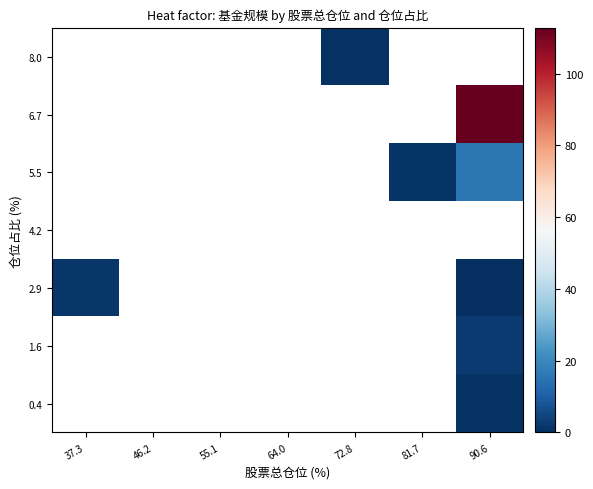

List the series in order of their overall mean, highest first.

0.4, 1.6, 2.9, 4.2, 5.5, 6.7, 8.0